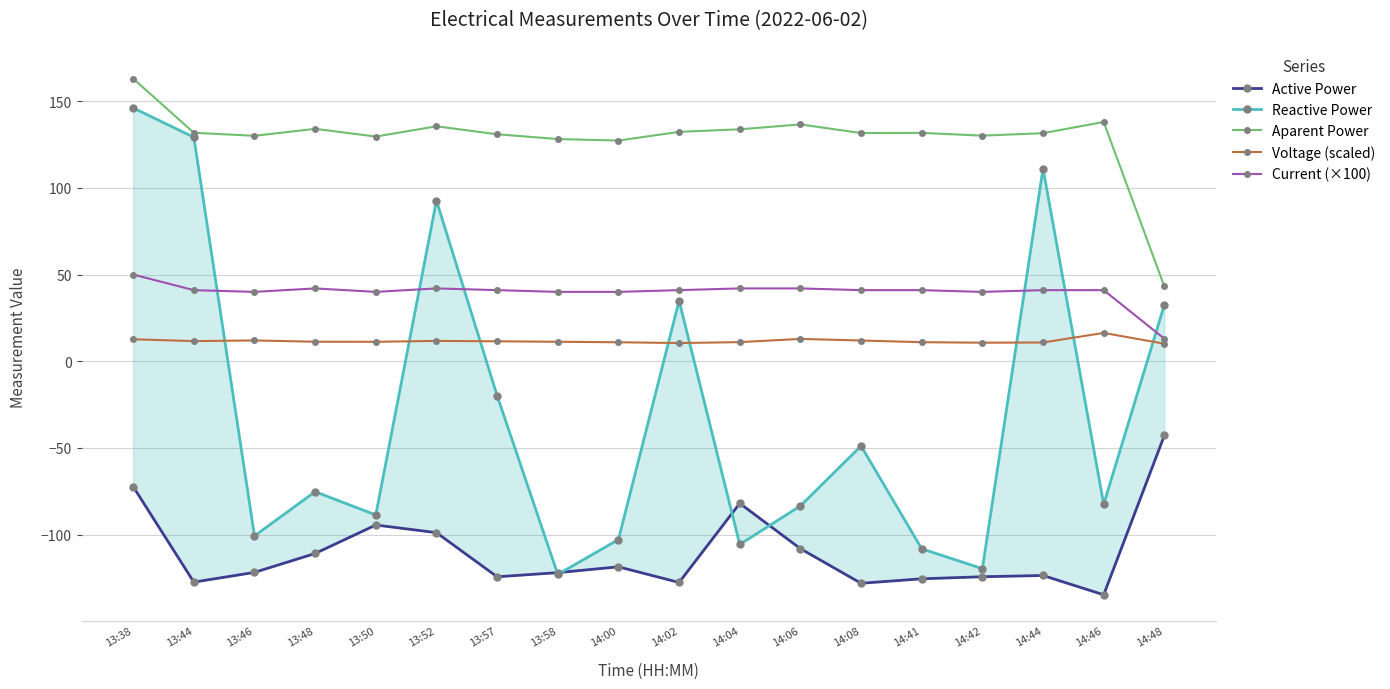

Between 13:58 and 13:48, which is larger?

13:48